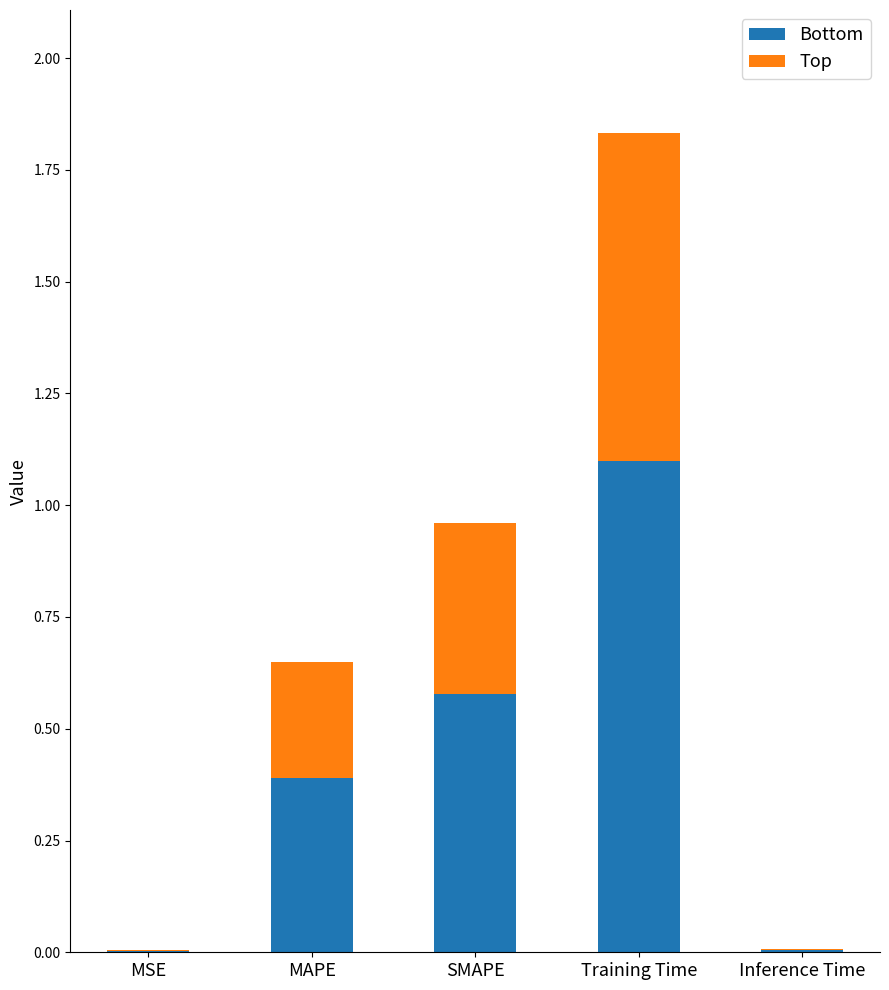

What is the highest value of the Bottom series?

1.1